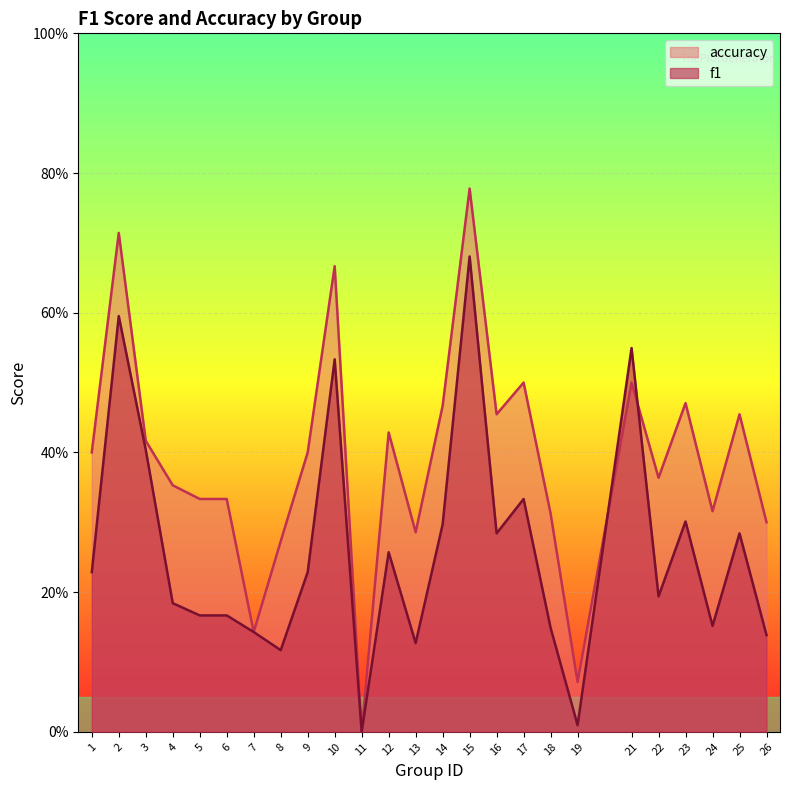

At which label is accuracy closest to 0?

11